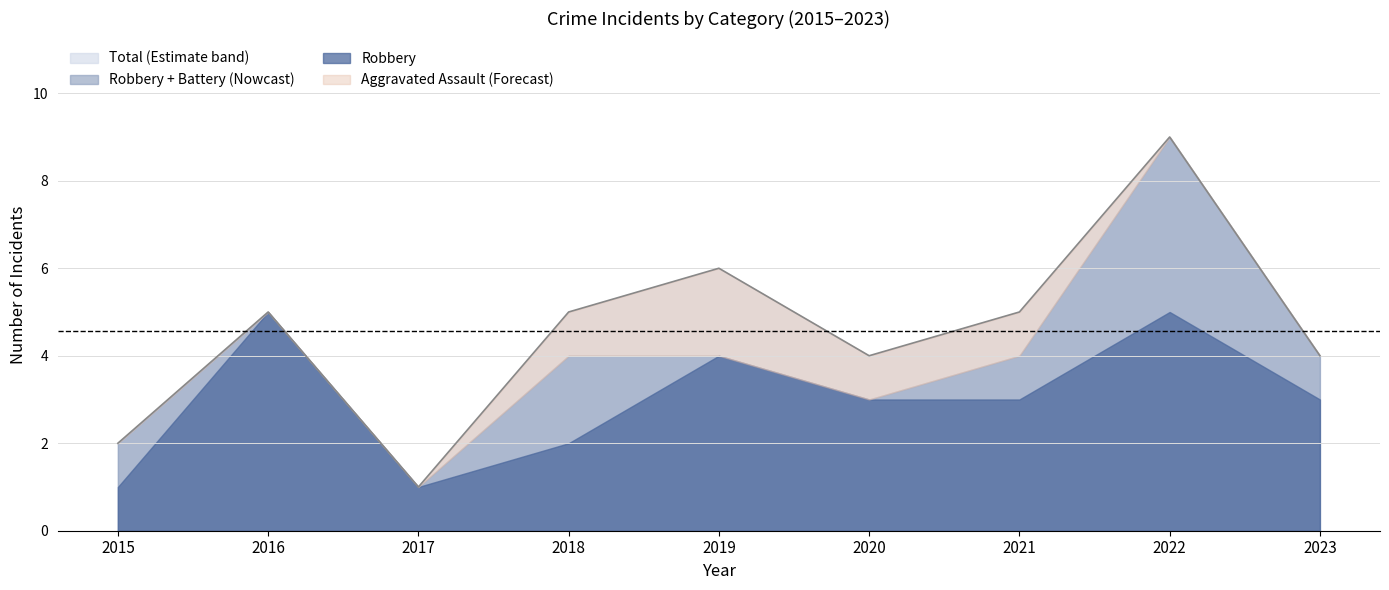

How many lines are shown in the chart?

4